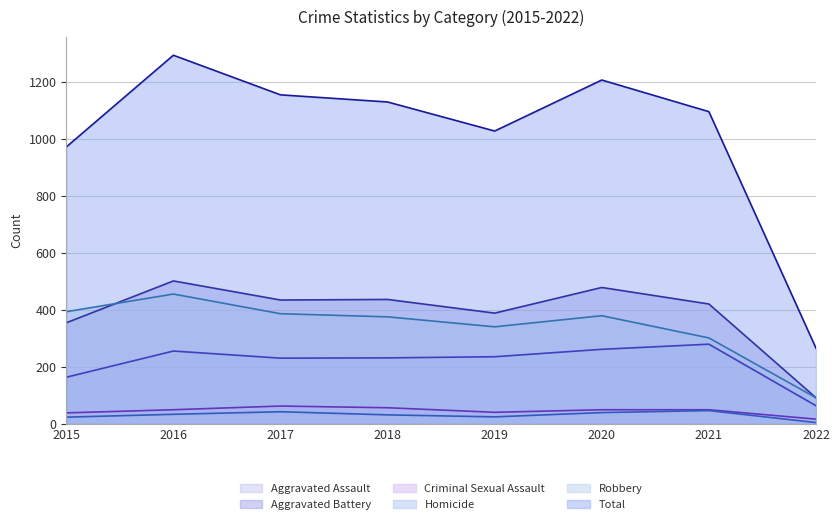

True or false: Aggravated Battery and Homicide intersect in this chart.

False